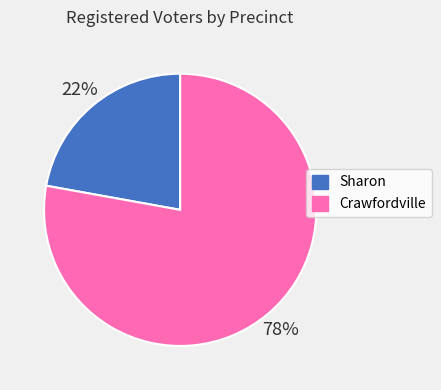

Rank the categories by value from lowest to highest.

Sharon, Crawfordville